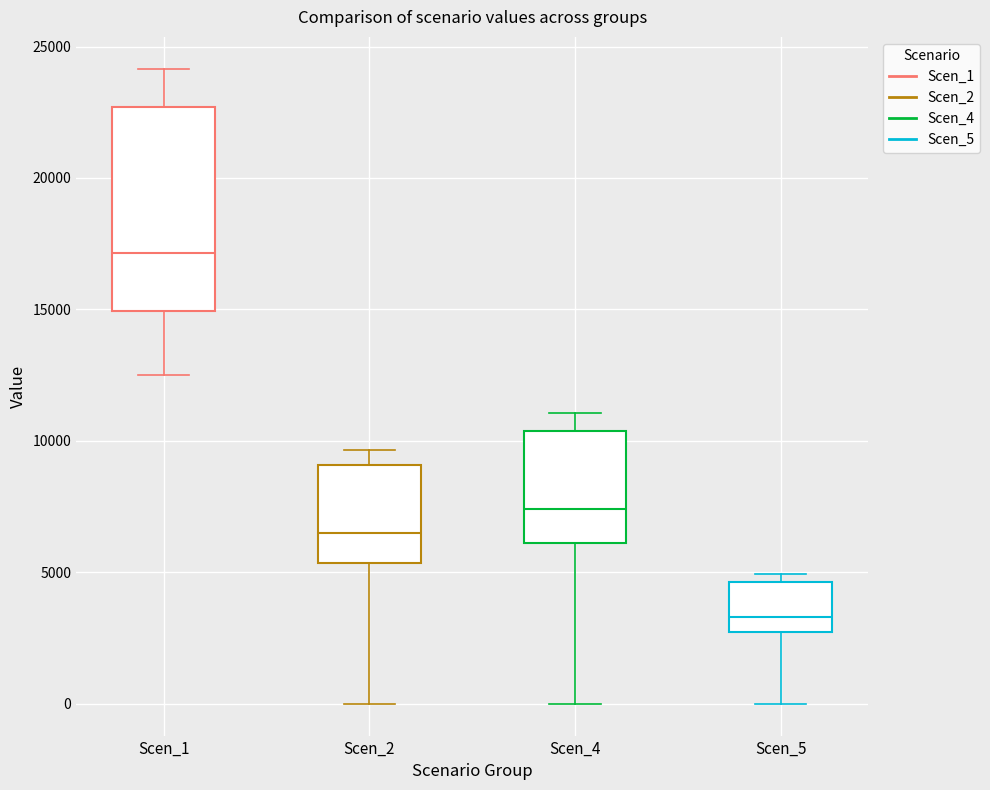

Where does the lower whisker of the box for Scen_1 end on the y-axis? The values are not printed on the chart, so give them approximately, as read against the axis.

12500